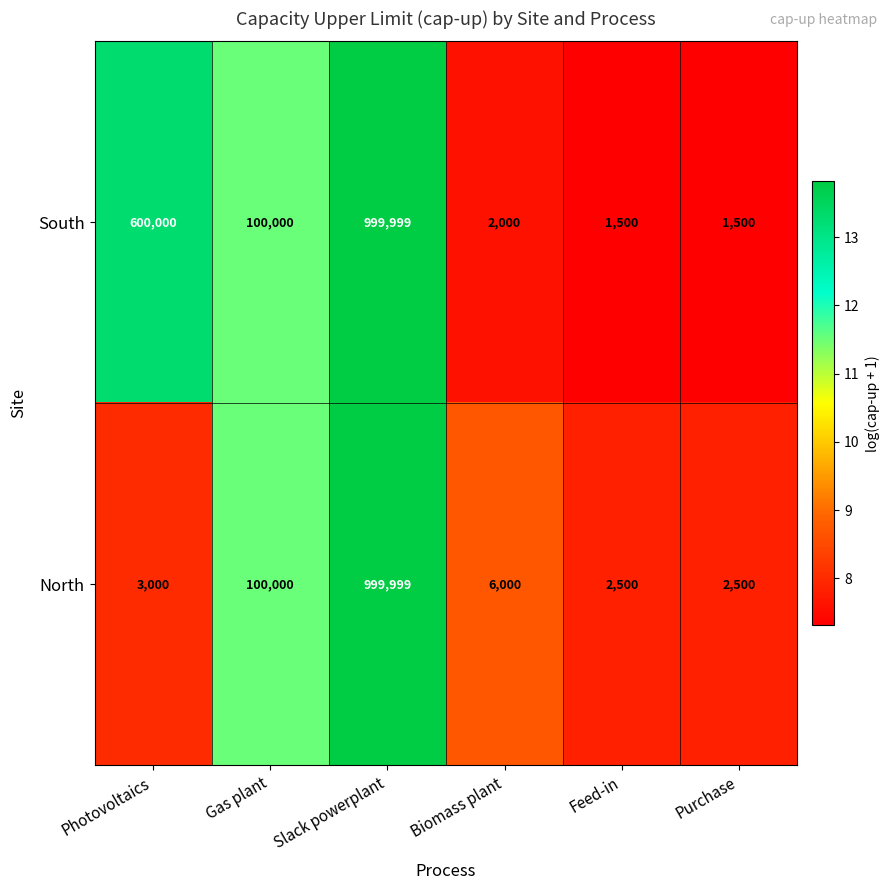

What is the smallest value displayed?

1500